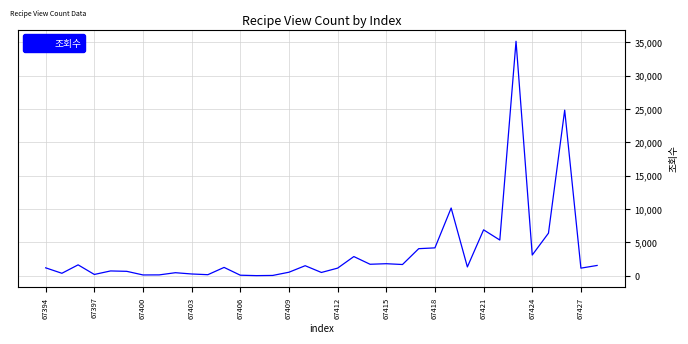

Does the chart have visible grid lines?

Yes